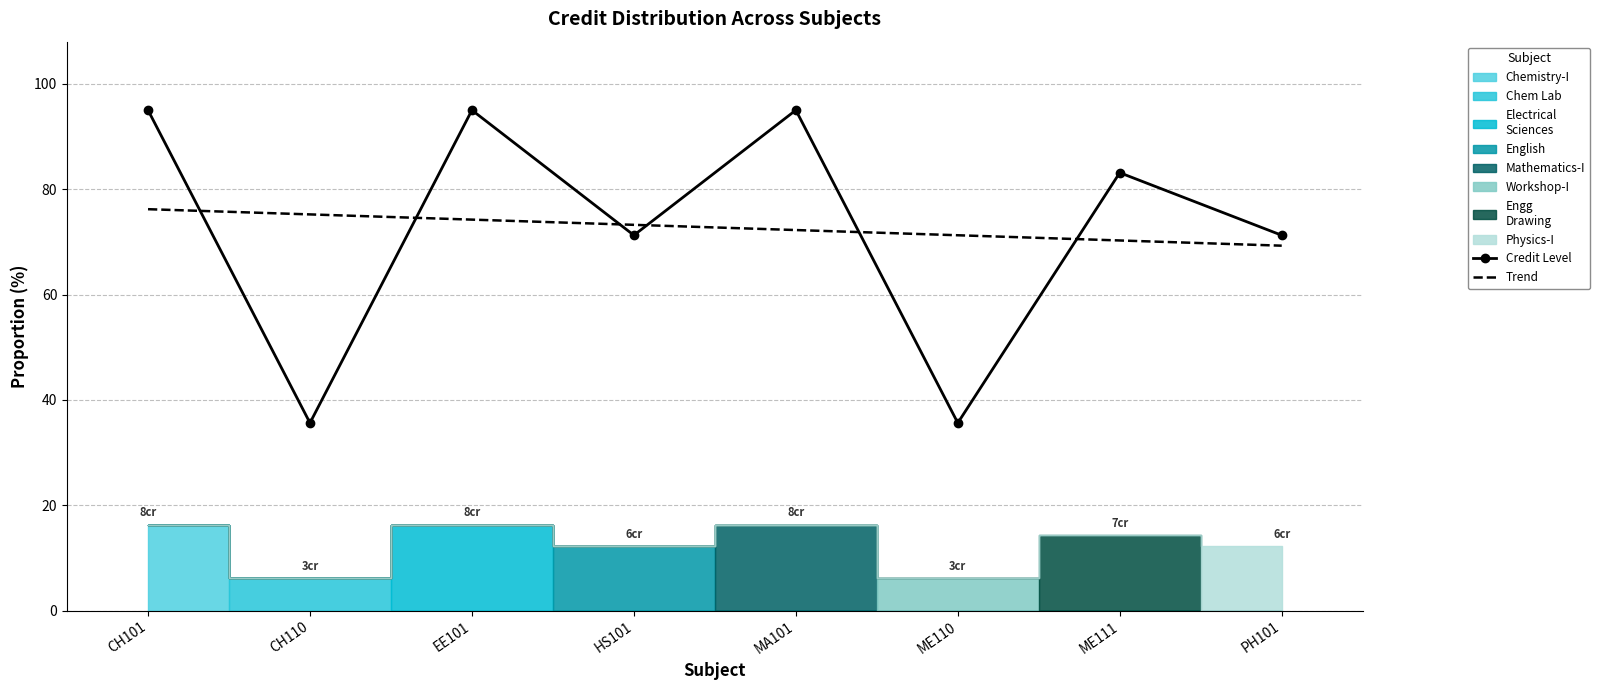

True or false: Trend has more than 2 interior local peaks.

False